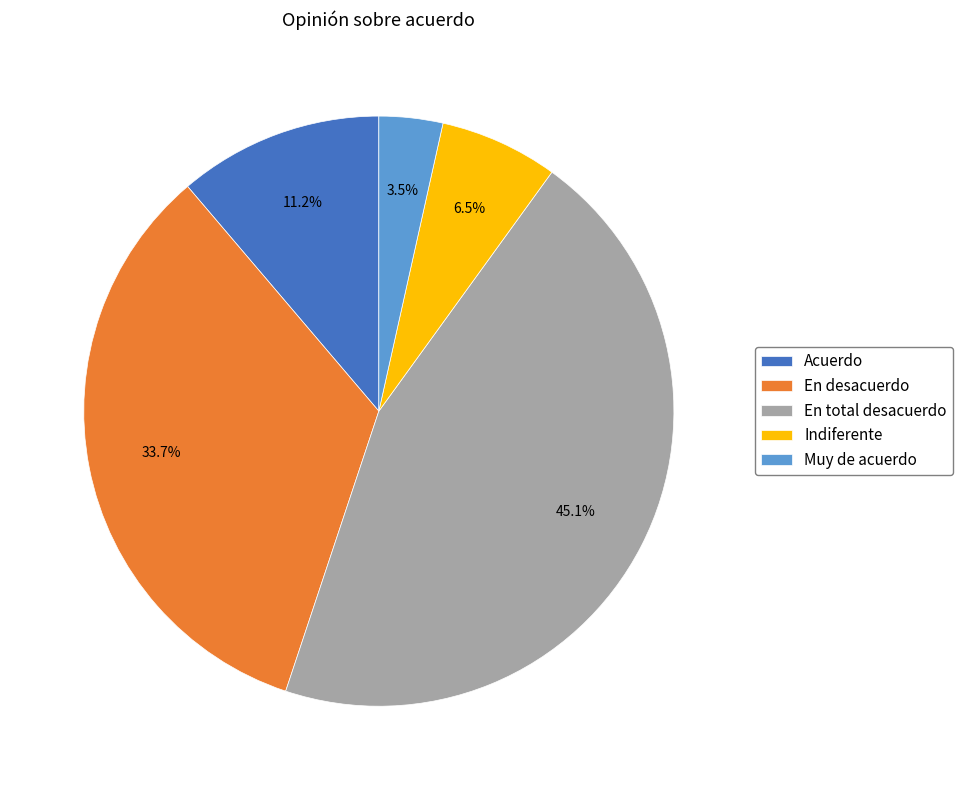

How many segments does this pie chart have?

5